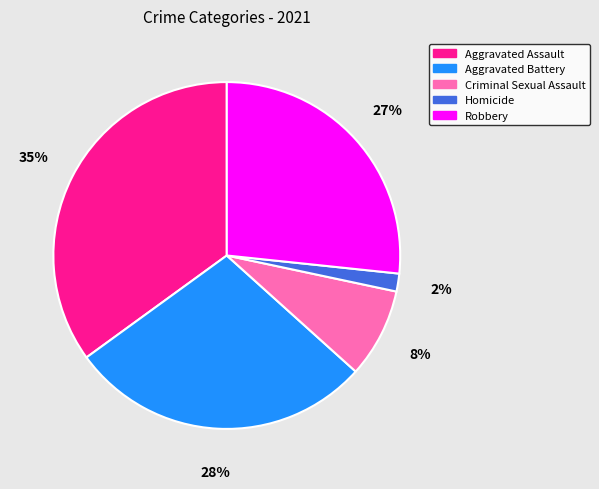

To the nearest percent, what is the combined percentage of Aggravated Assault and Homicide?

37%